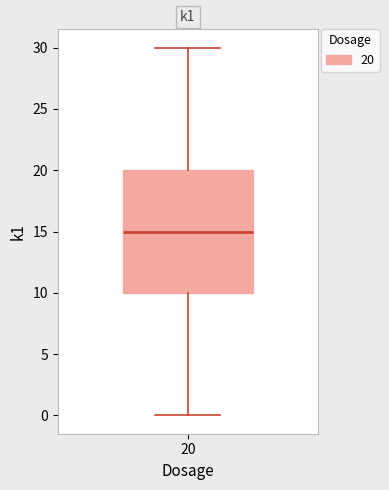

Transcribe this box plot: give where the median line is, the range the box spans, and where the two whiskers end, as read against the y-axis. The values are not printed on the chart, so give them approximately, as read against the axis.

median 15, box 10 to 20, whiskers 0 to 30